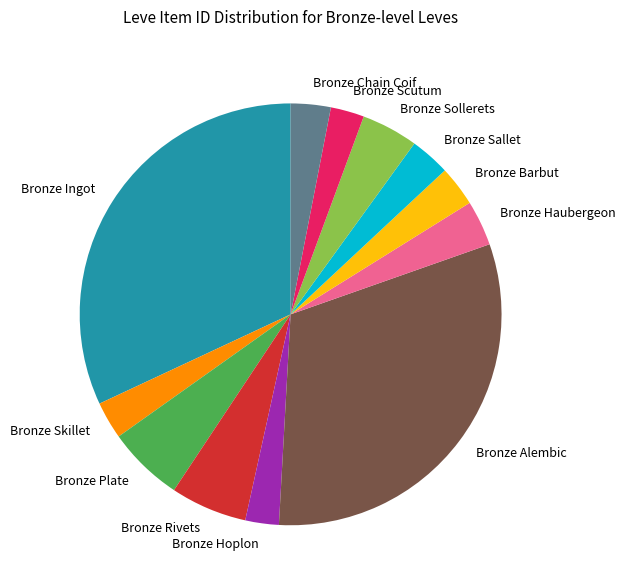

Approximately how many times larger is the value at Bronze Ingot compared to Bronze Alembic?

1.0